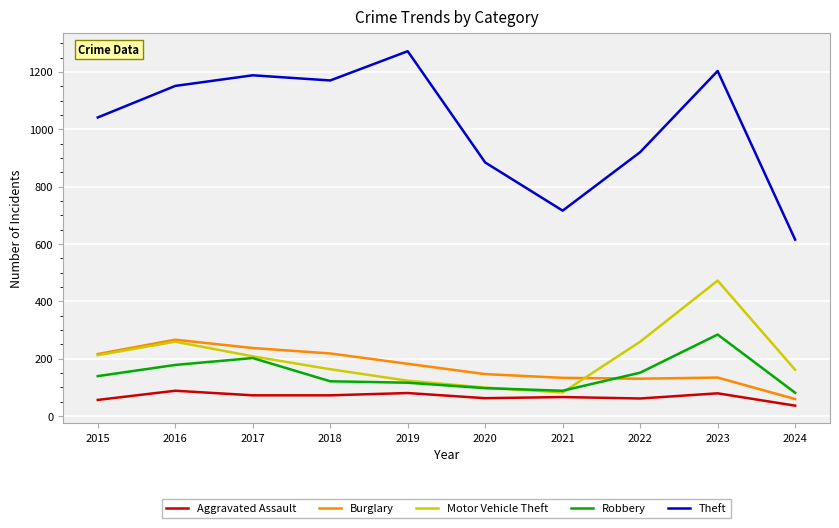

What is the spread (max minus min) of values at 2022?

859